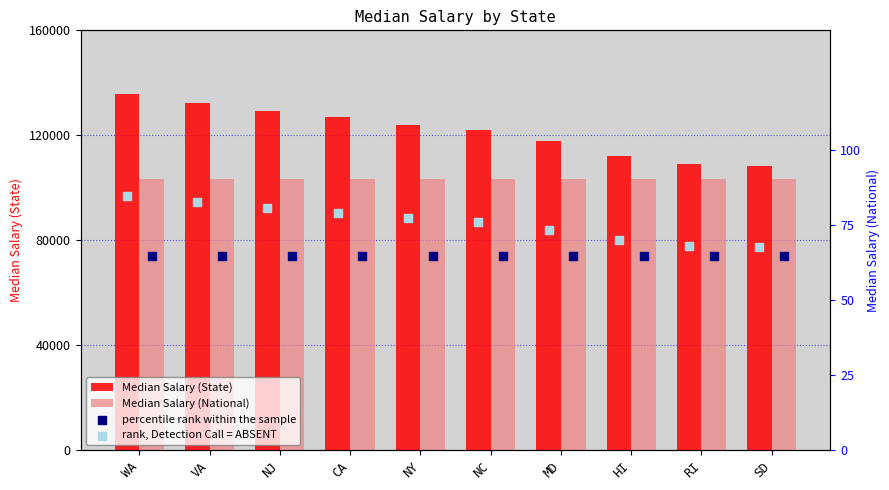

At which category is the sum across all series the highest?

WA